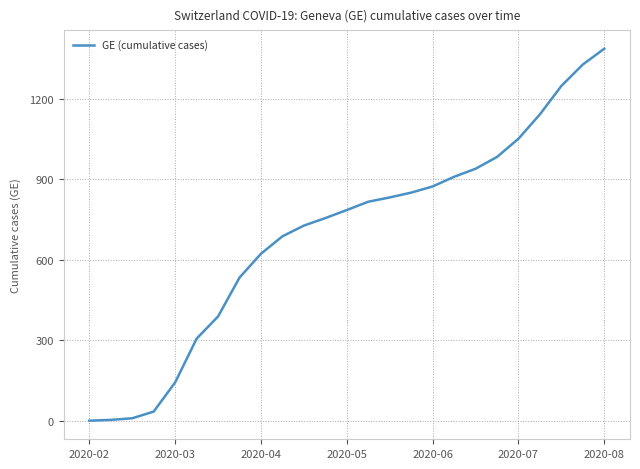

What is the greatest value displayed?

1388